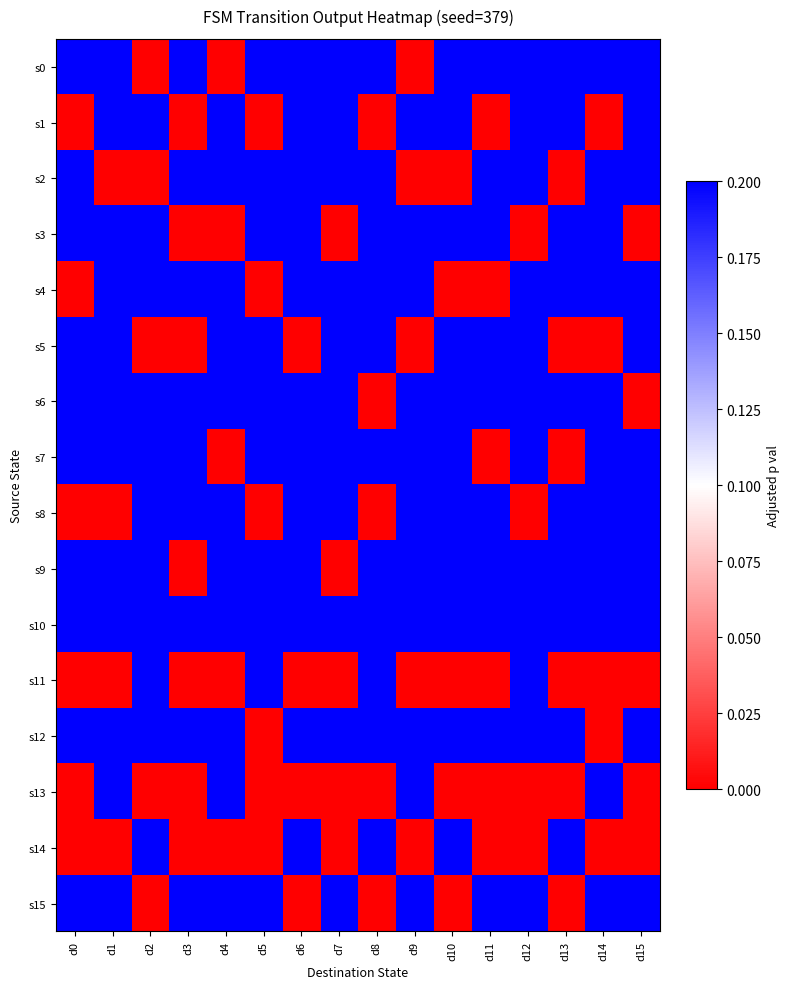

Which series changed the most between d1 and d11?

s1